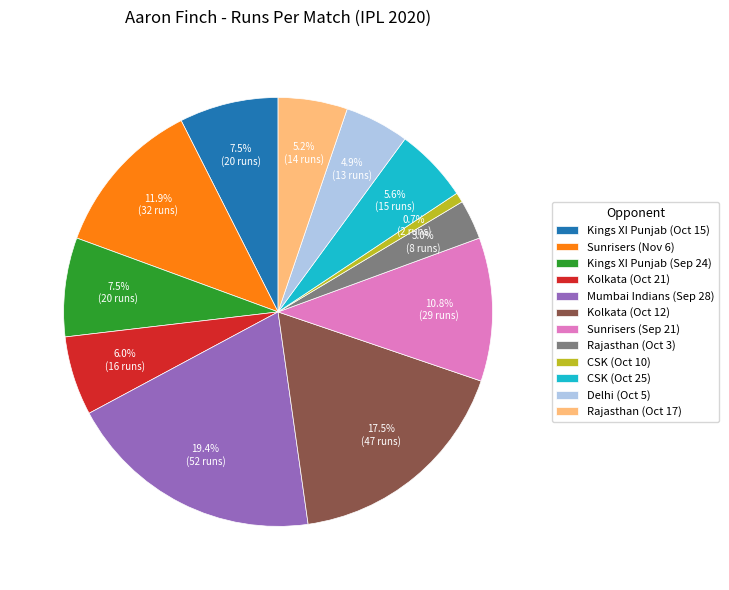

What is the smallest slice in the pie chart?

CSK (Oct 10)